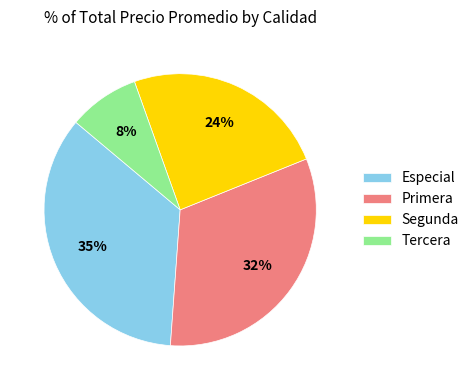

To the nearest percent, what percentage of the pie is Especial?

35%